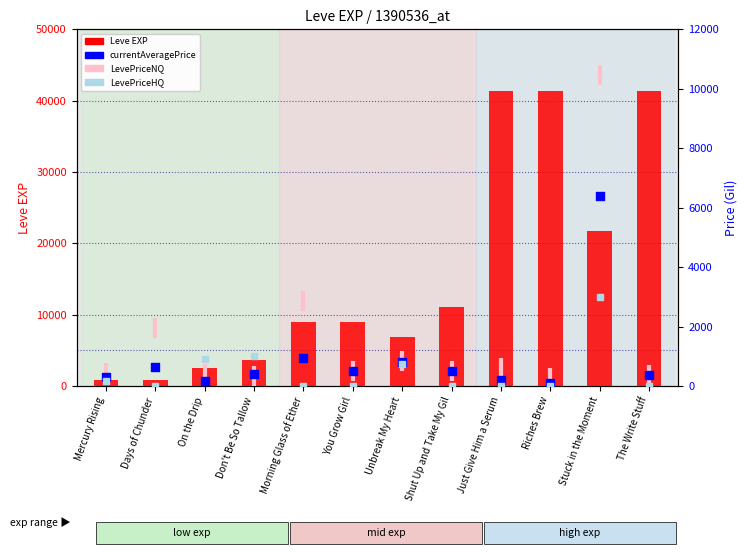

At which category is the sum across all series the highest?

Just Give Him a Serum